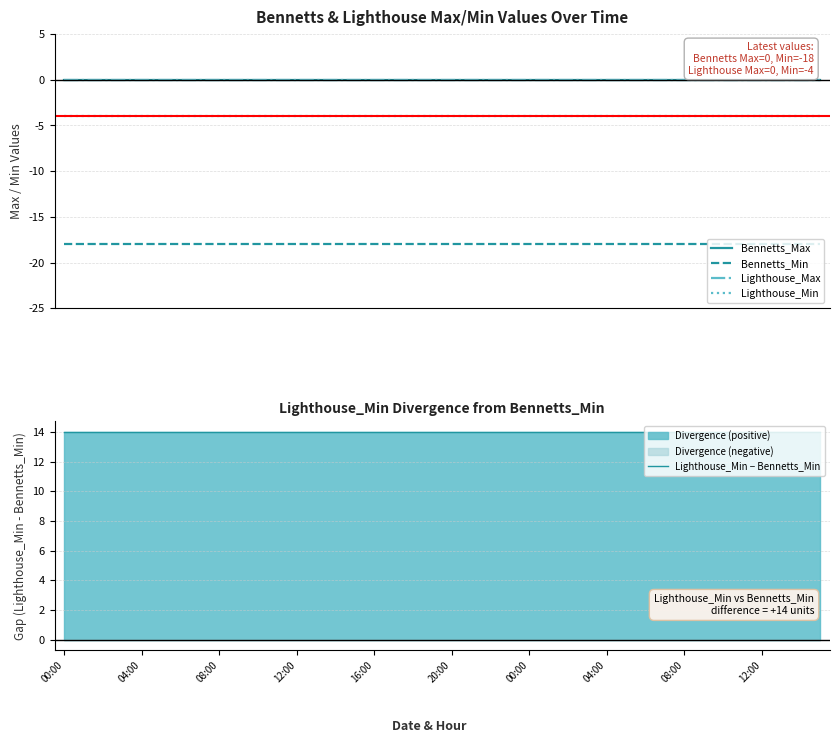

At which label does Lighthouse_Min reach its minimum?

00:00